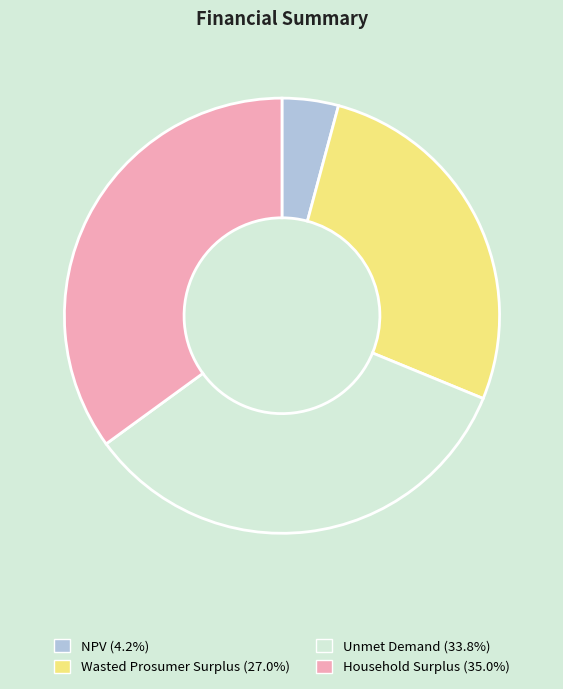

How many segments does this pie chart have?

4